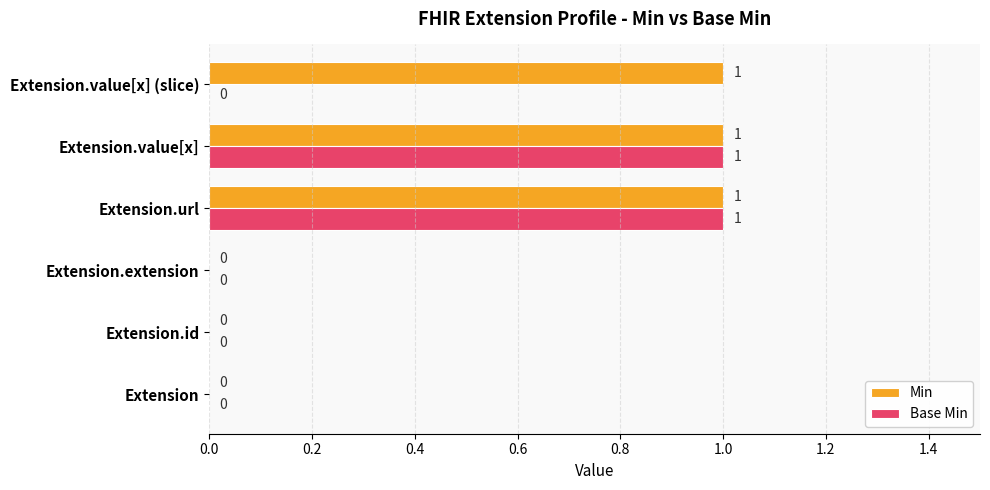

Between Extension.value[x] and Extension.value[x] (slice), which series saw the biggest shift?

Base Min